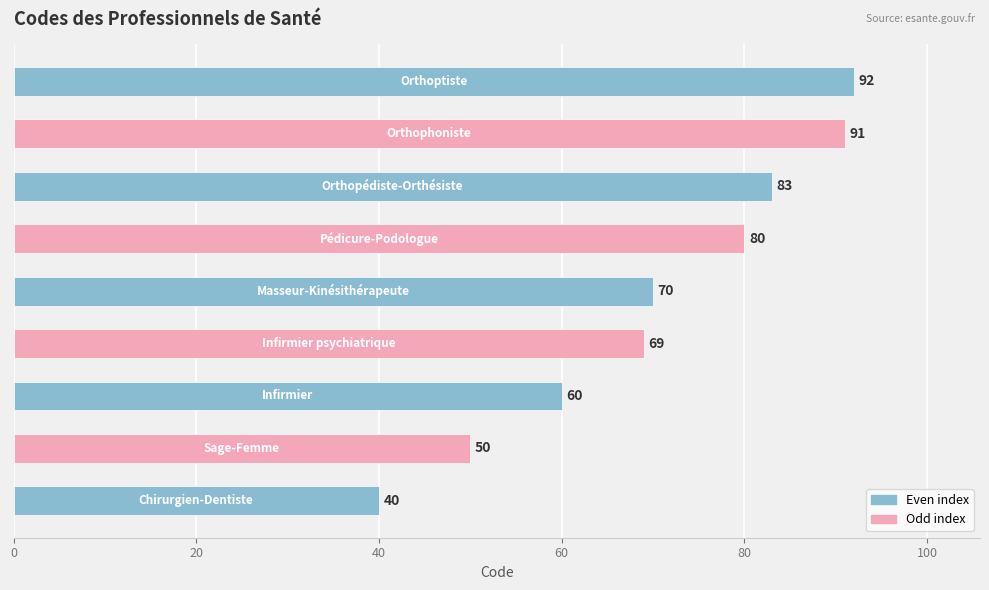

What is the smallest value displayed?

40